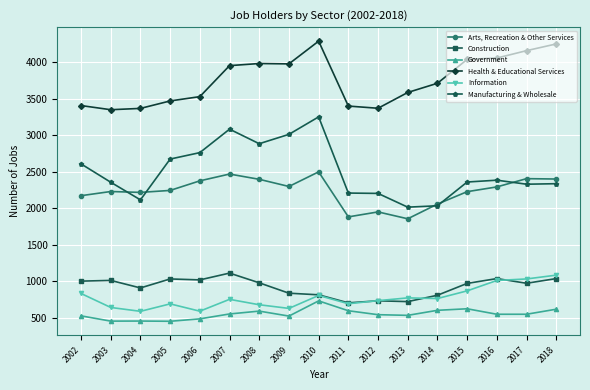

Rank the series at 2012 from lowest to highest value.

Government, Construction, Information, Arts, Recreation & Other Services, Manufacturing & Wholesale, Health & Educational Services